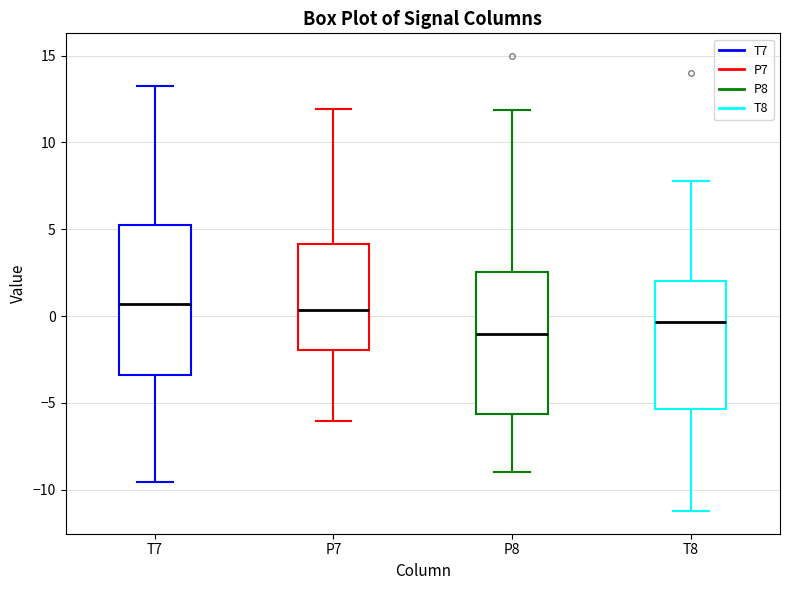

Where does the median line of the box for P8 sit on the y-axis? The values are not printed on the chart, so give them approximately, as read against the axis.

-1.0